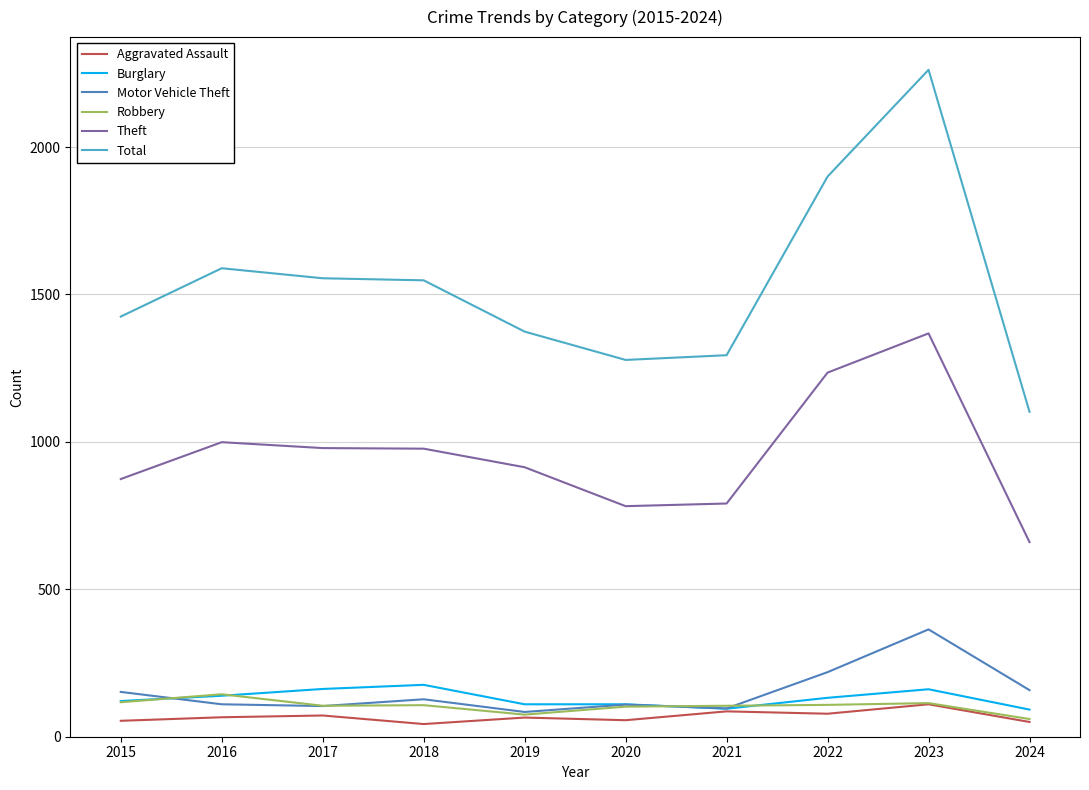

At which category is the sum across all series the highest?

2023